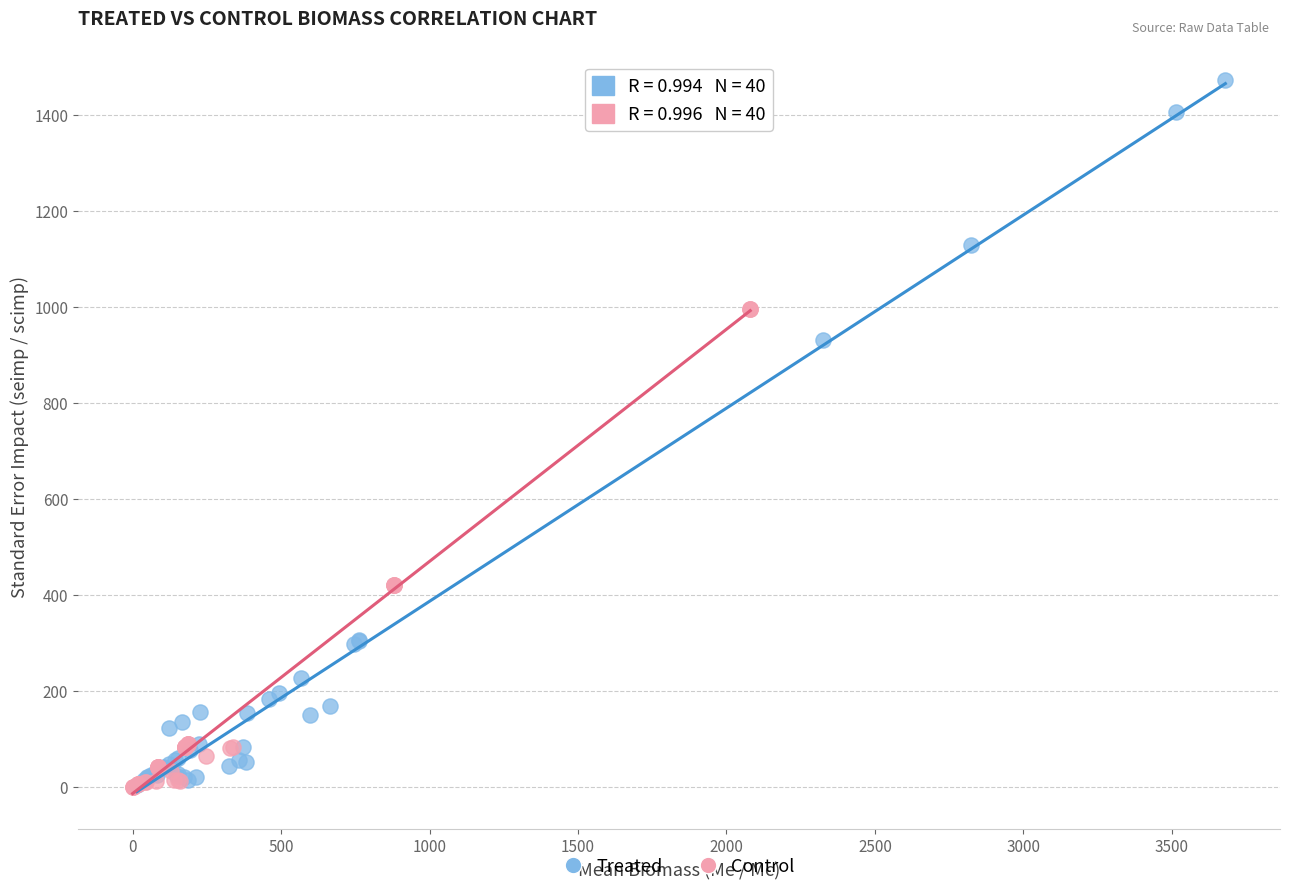

Which series has the largest Y range (max minus min)?

Treated